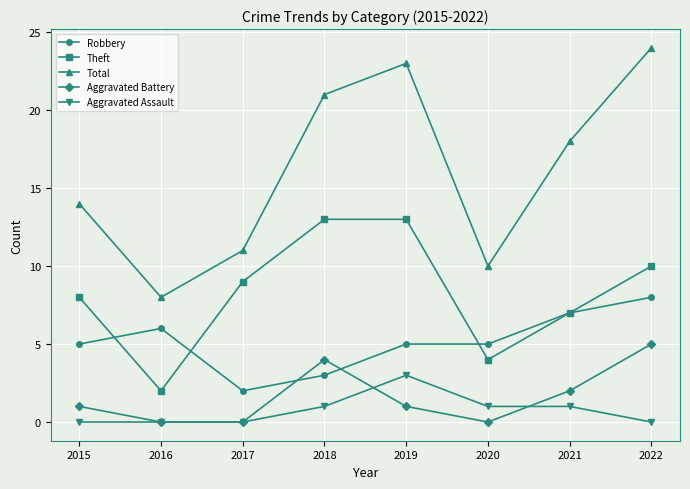

What is the sum of all Aggravated Assault values?

6